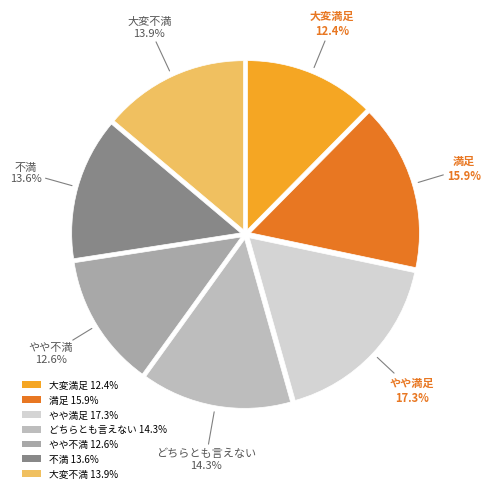

How many slices are in this pie chart?

7